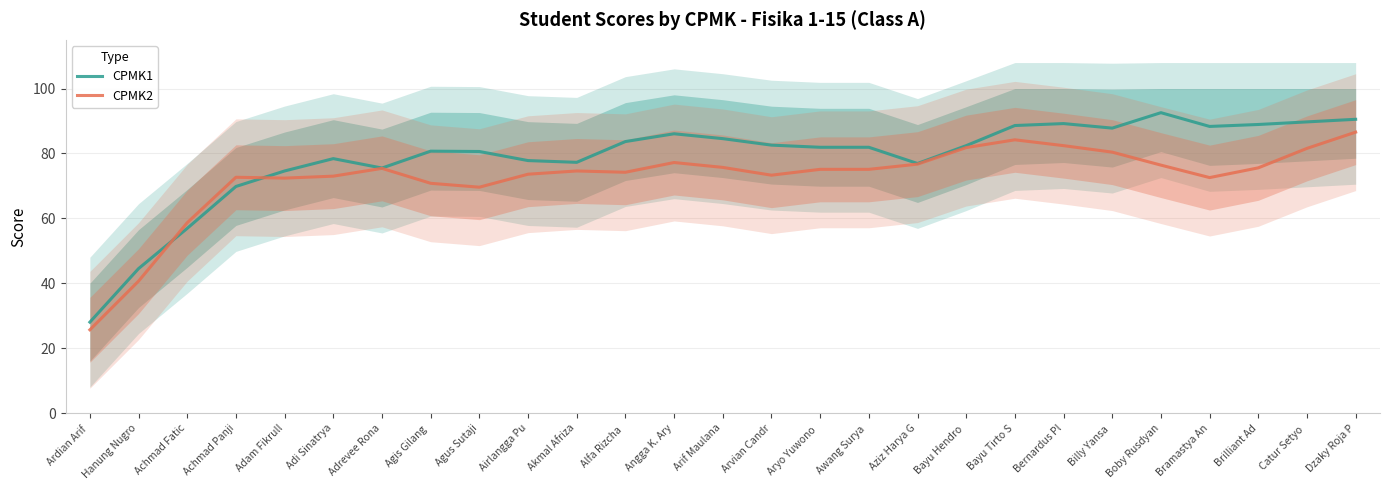

How many intersections are there between CPMK2 and CPMK1?

2